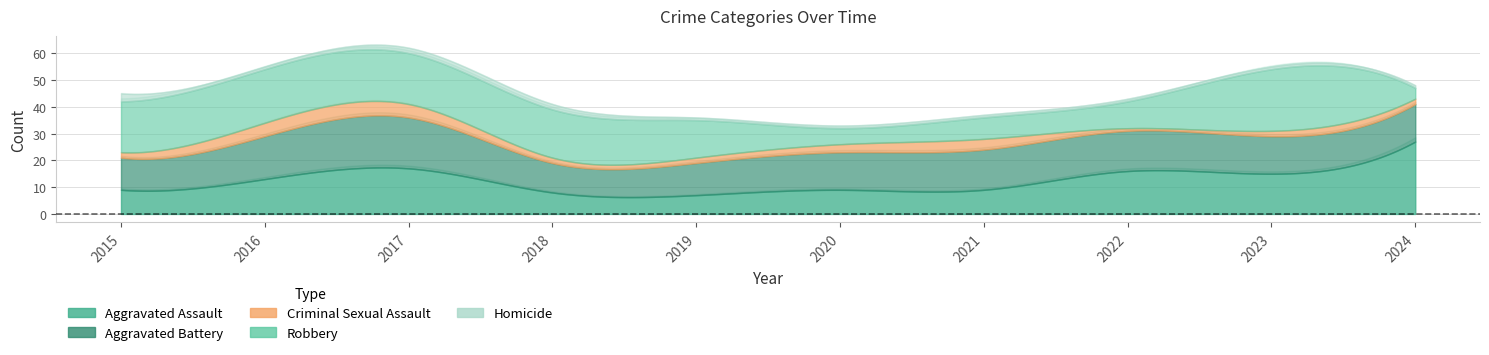

Is the value of Homicide at 2021 greater than the value of Robbery at 2019?

No